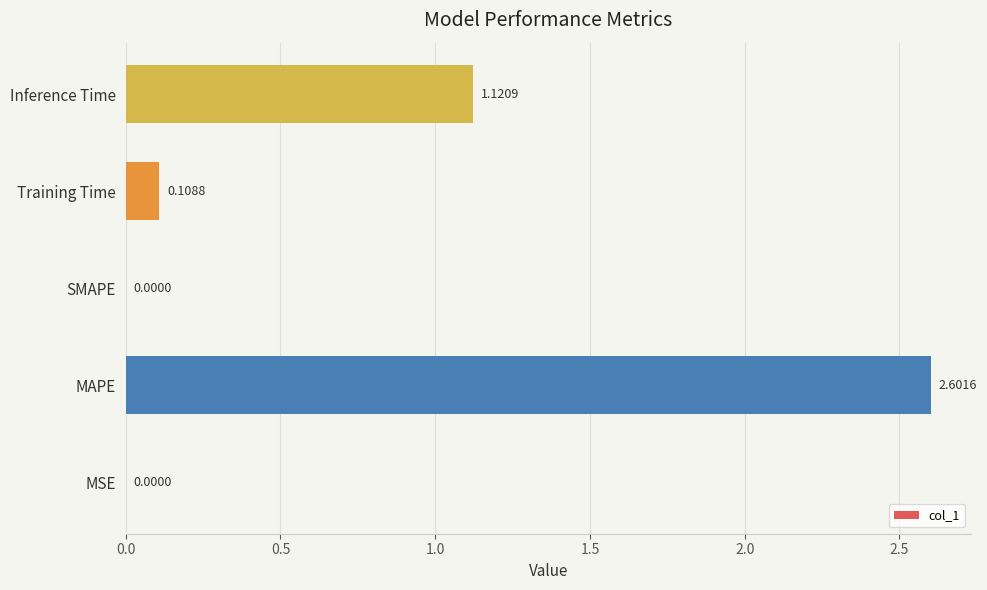

What is the sum of all values?

3.8